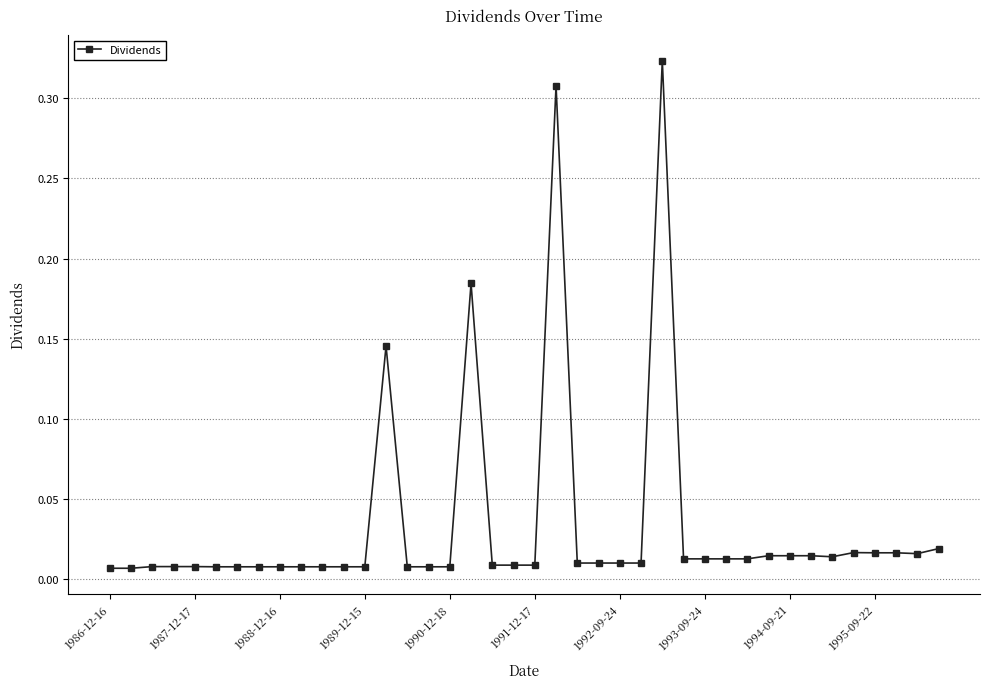

What is the sum of all values?

1.3